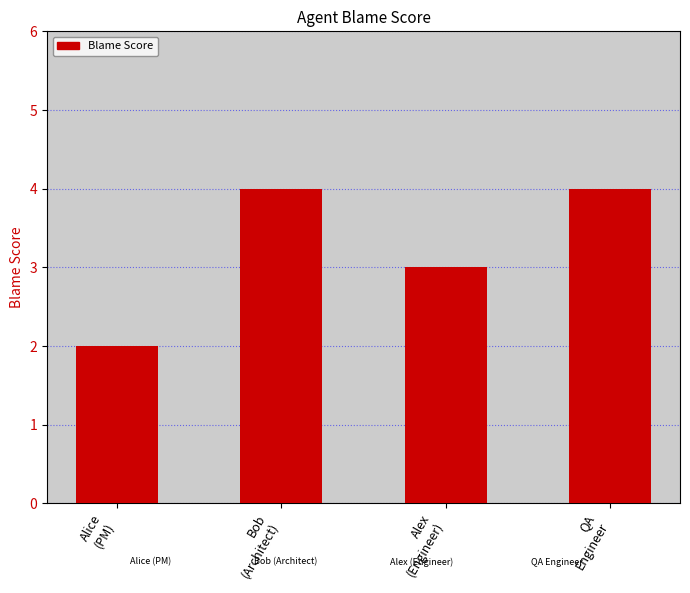

What is the label of the 2nd bar from the right?

Alex
(Engineer)